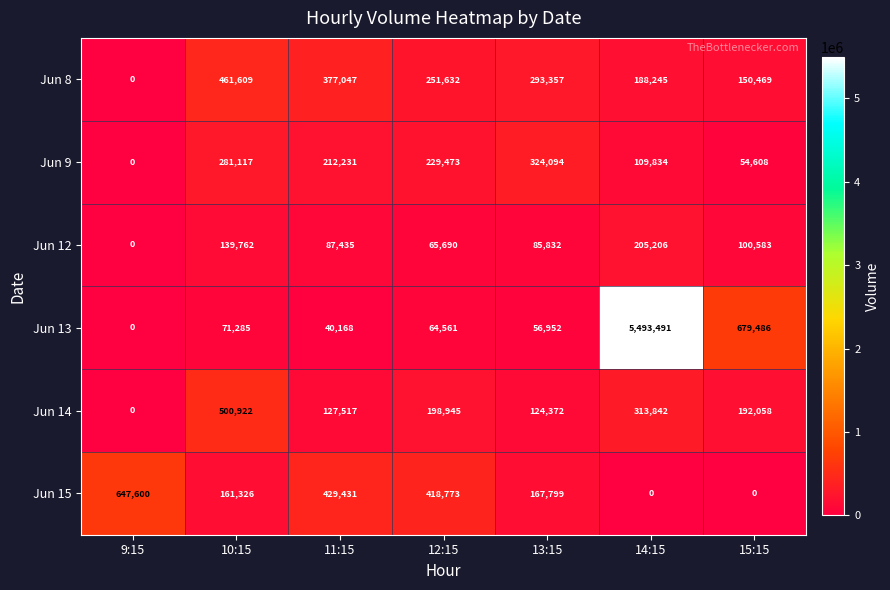

Where does the Jun 9 series first go above 212231?

10:15